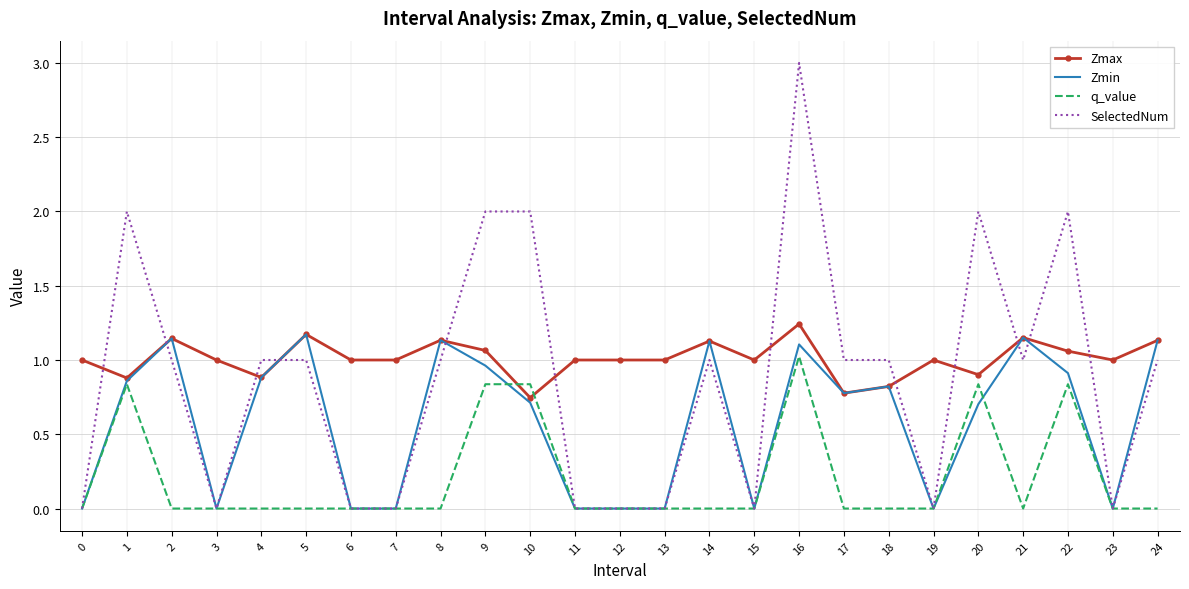

The SelectedNum series shows 0.0 at 7. True or false?

True